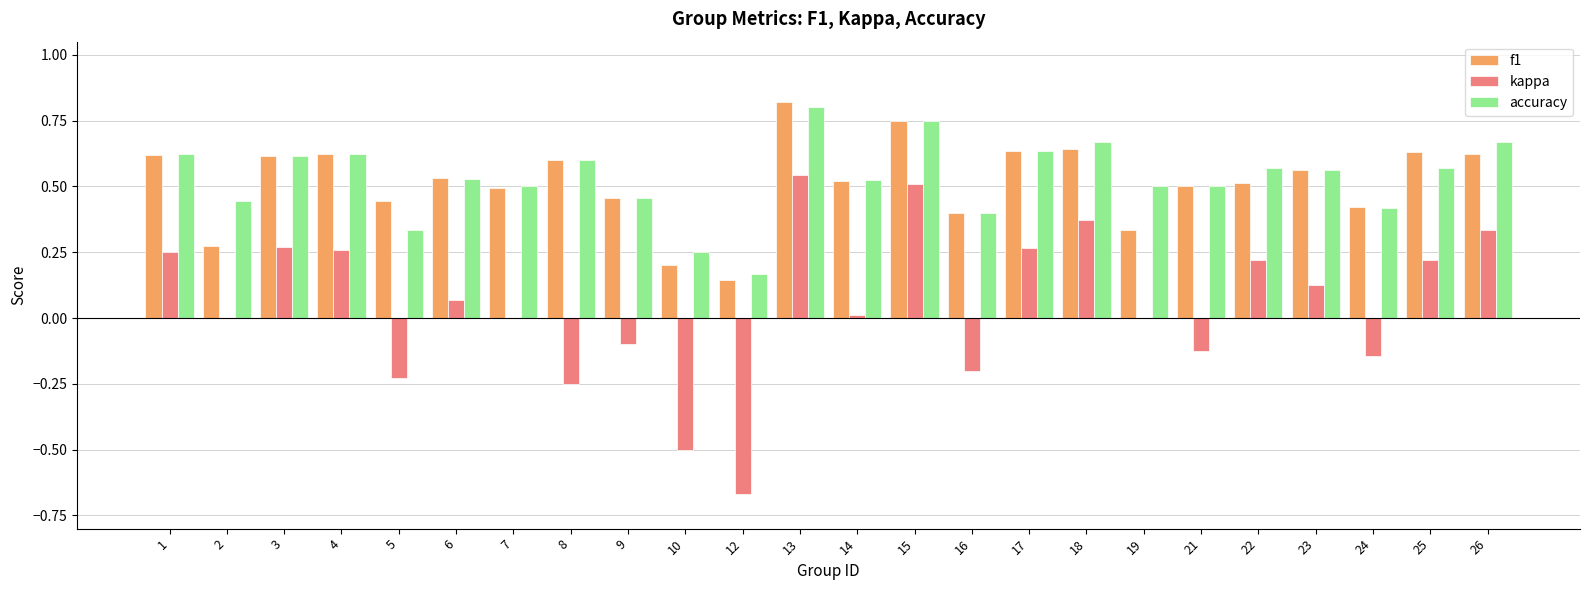

How many series are shown in this chart?

3